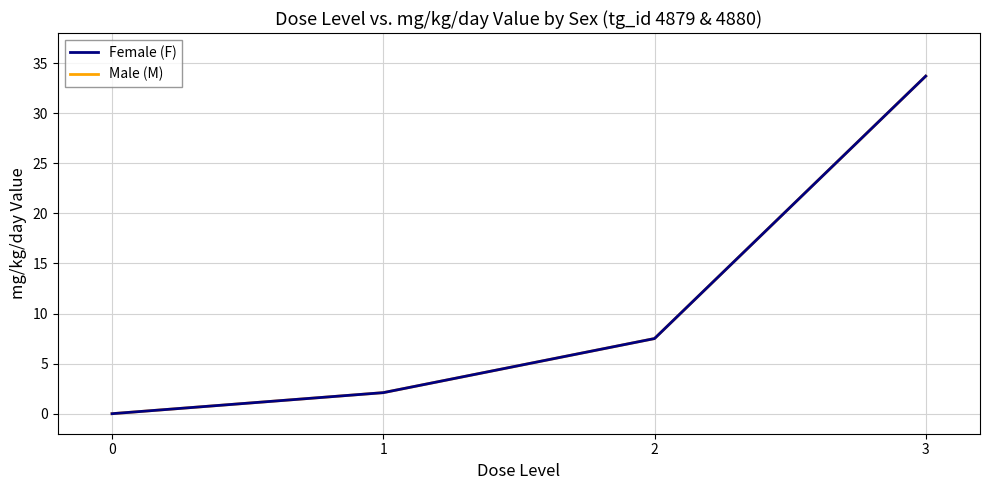

What is the value of the Female (F) point at the 3rd from the left?

7.5